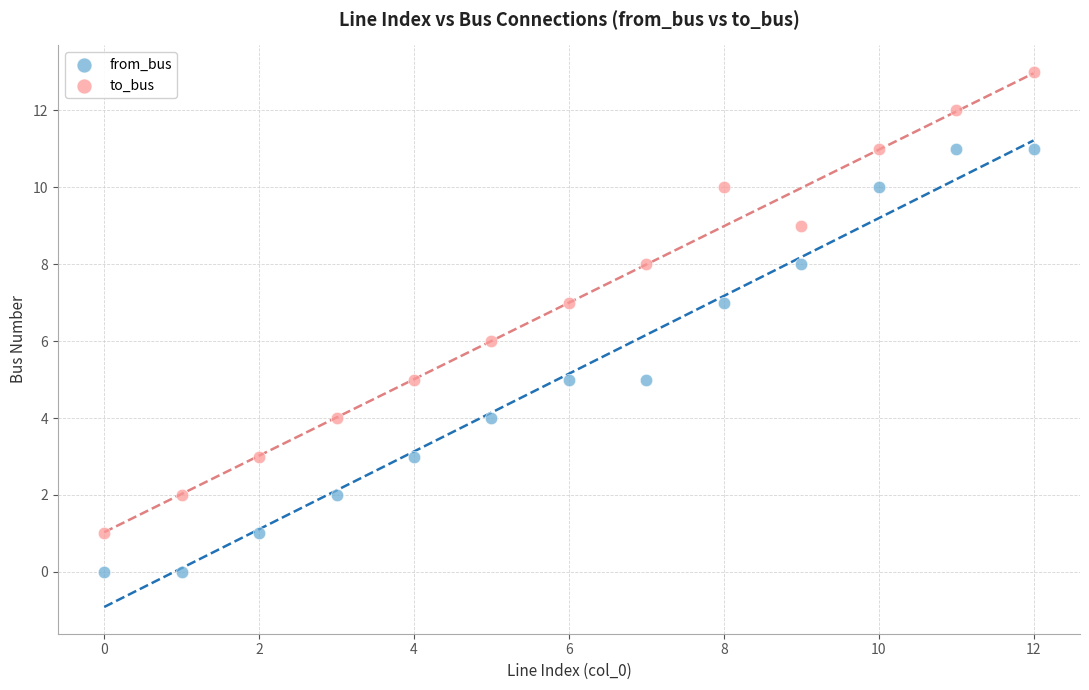

Which series has the widest spread of Y values?

to_bus